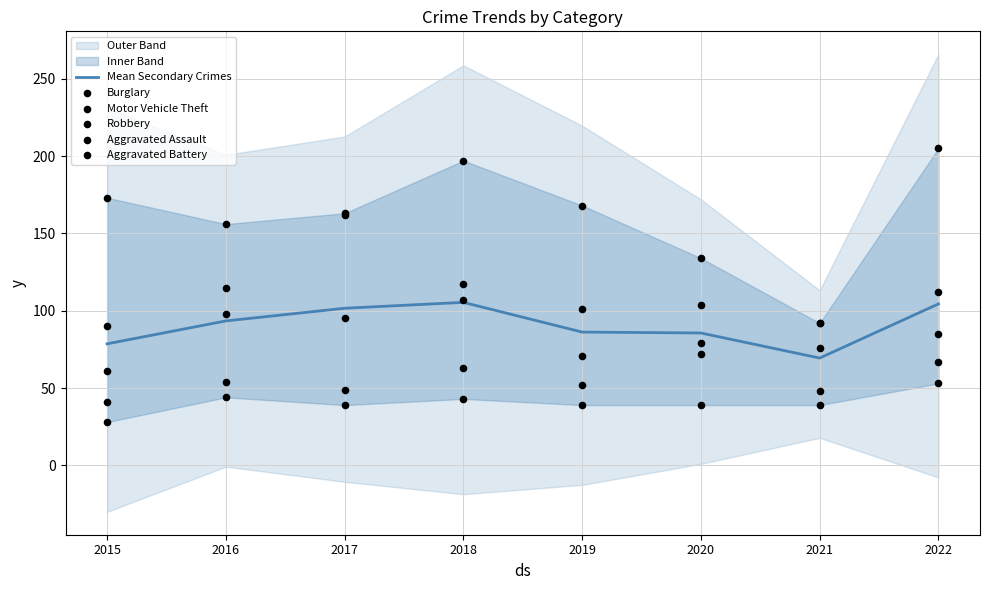

What are all the series names shown in the legend?

Mean Secondary Crimes, Burglary, Motor Vehicle Theft, Robbery, Aggravated Assault, Aggravated Battery